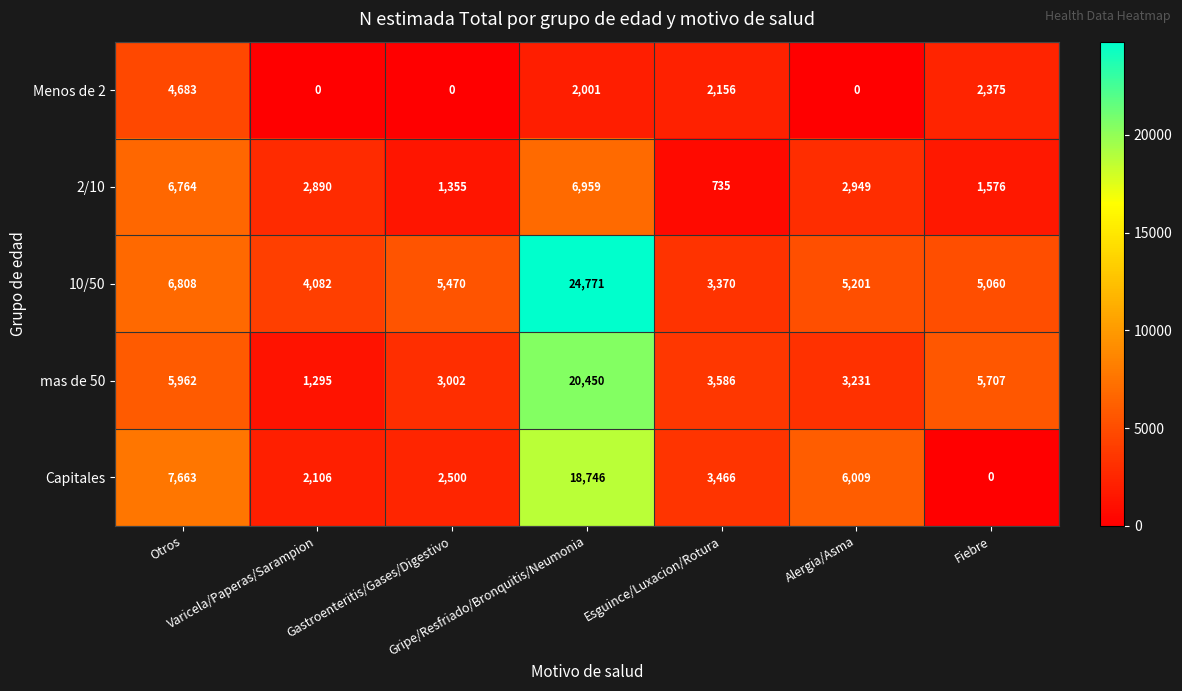

What is the highest value of the Capitales series?

18746